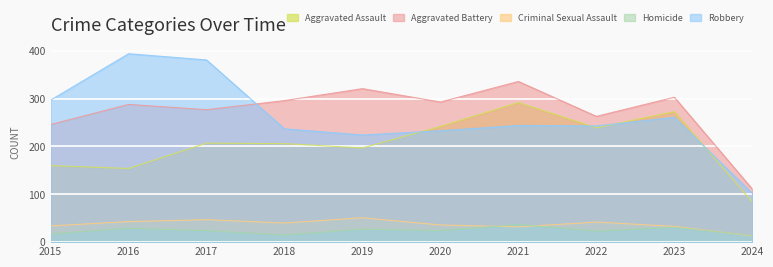

How many lines are shown in the chart?

5